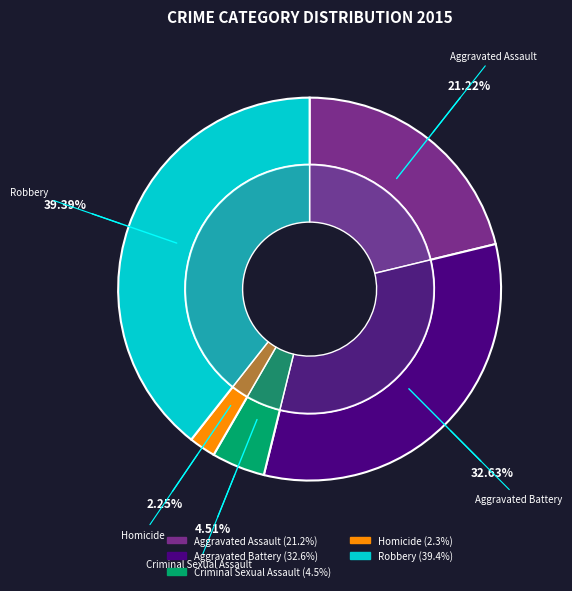

The Aggravated Assault slice represents 12% of the pie. True or false?

False